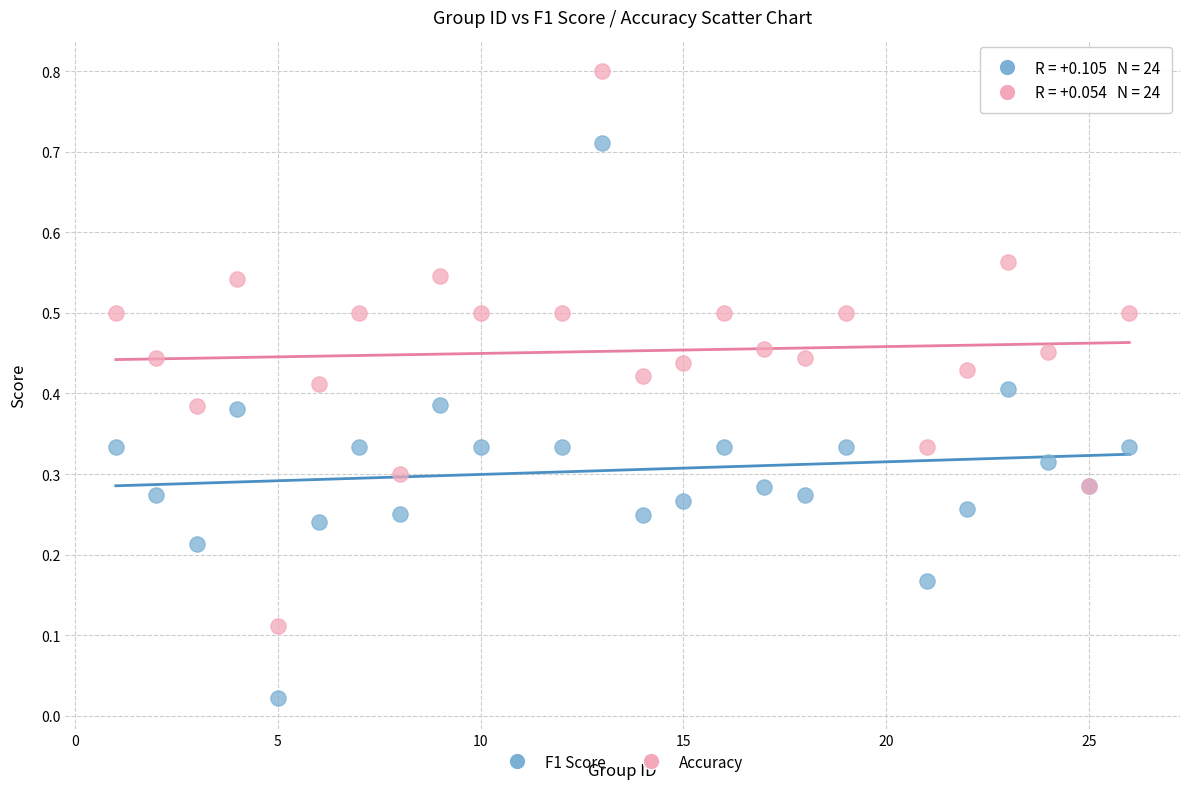

Which series contains the highest Y value?

Accuracy